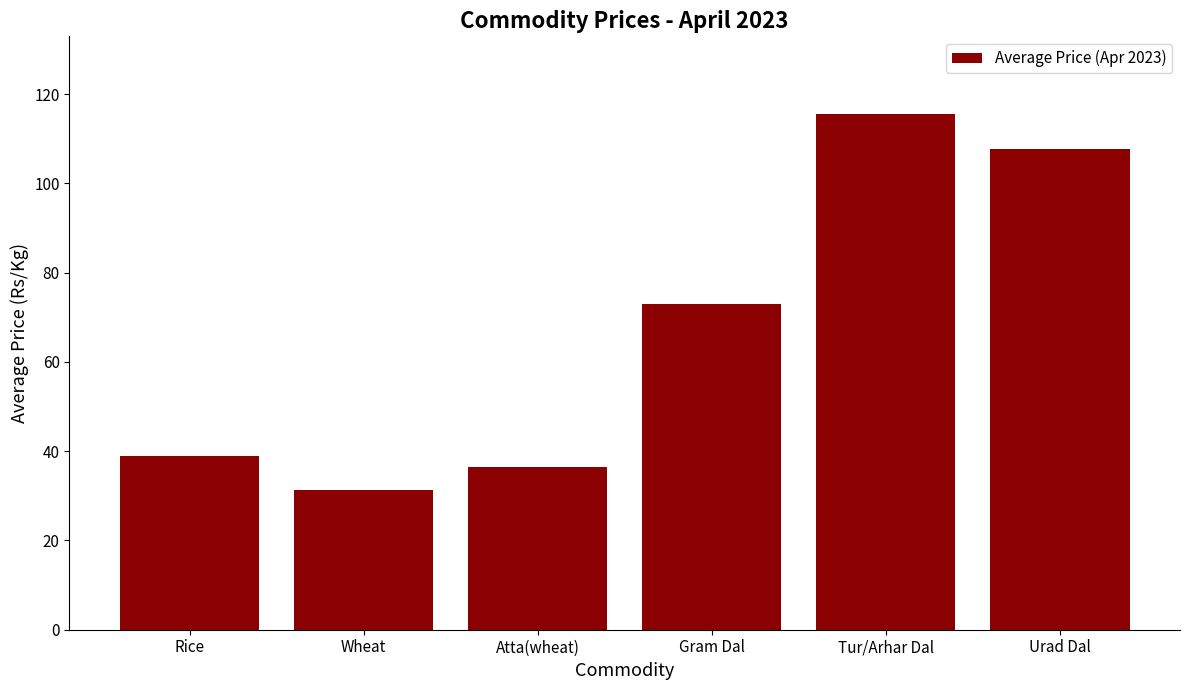

List the labels in order of value, largest first.

Tur/Arhar Dal, Urad Dal, Gram Dal, Rice, Atta(wheat), Wheat